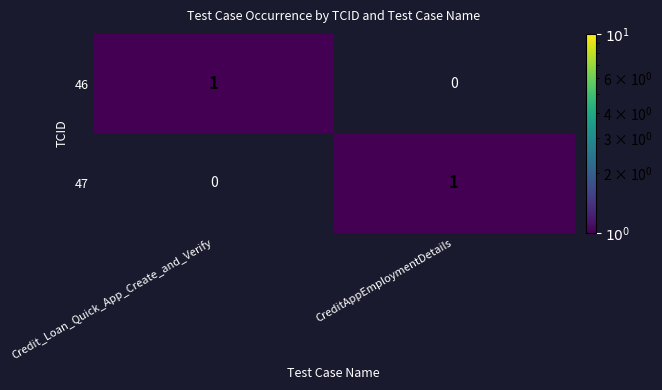

List the labels in order of 46 value, largest first.

Credit_Loan_Quick_App_Create_and_Verify, CreditAppEmploymentDetails